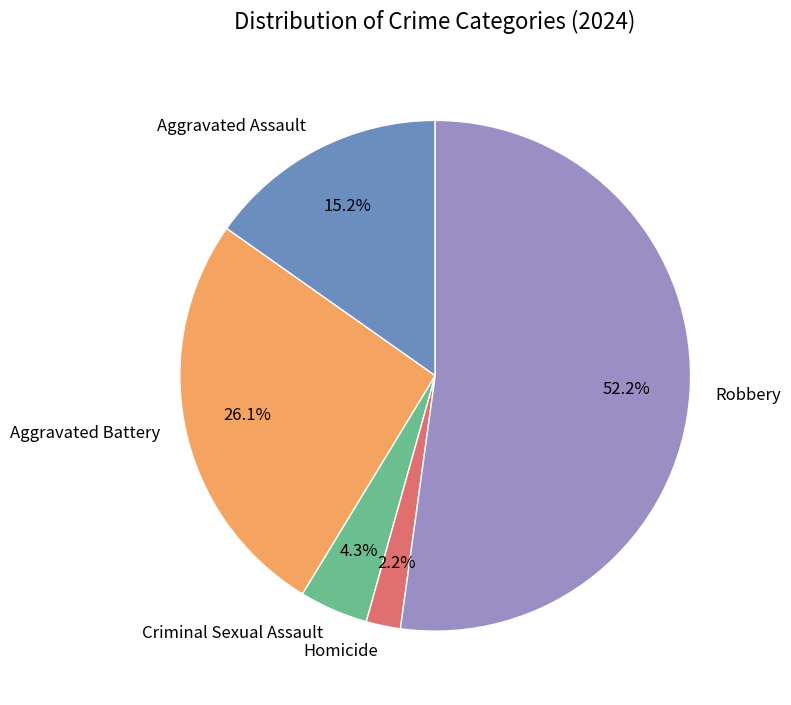

Does Aggravated Battery represent more than half of the total?

No